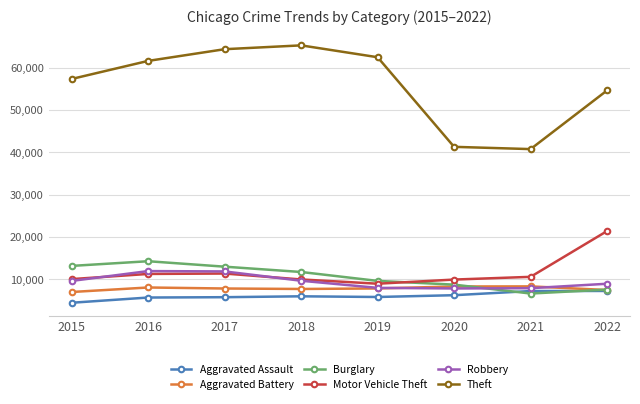

What is the minimum value shown in the chart?

4480